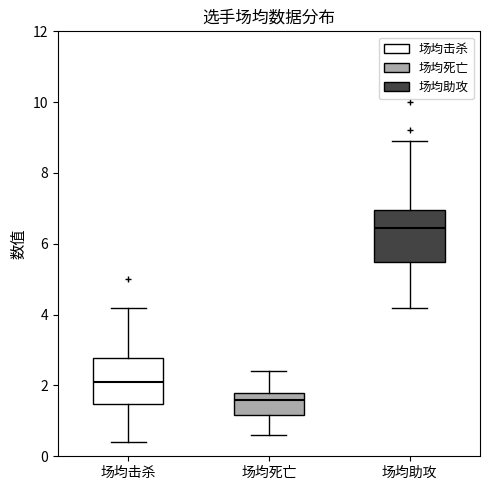

Which box has the lowest median line?

场均死亡